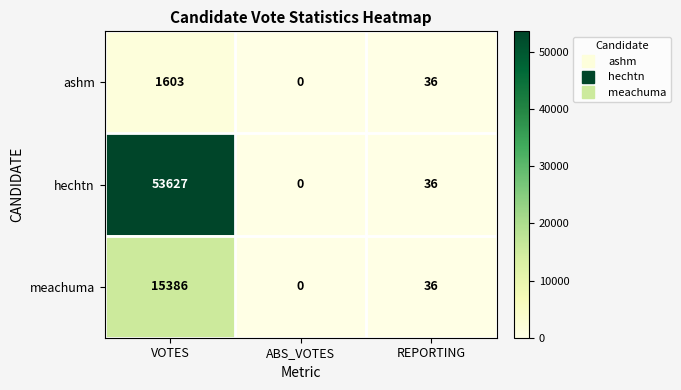

List the series in order of their overall mean, highest first.

hechtn, meachuma, ashm